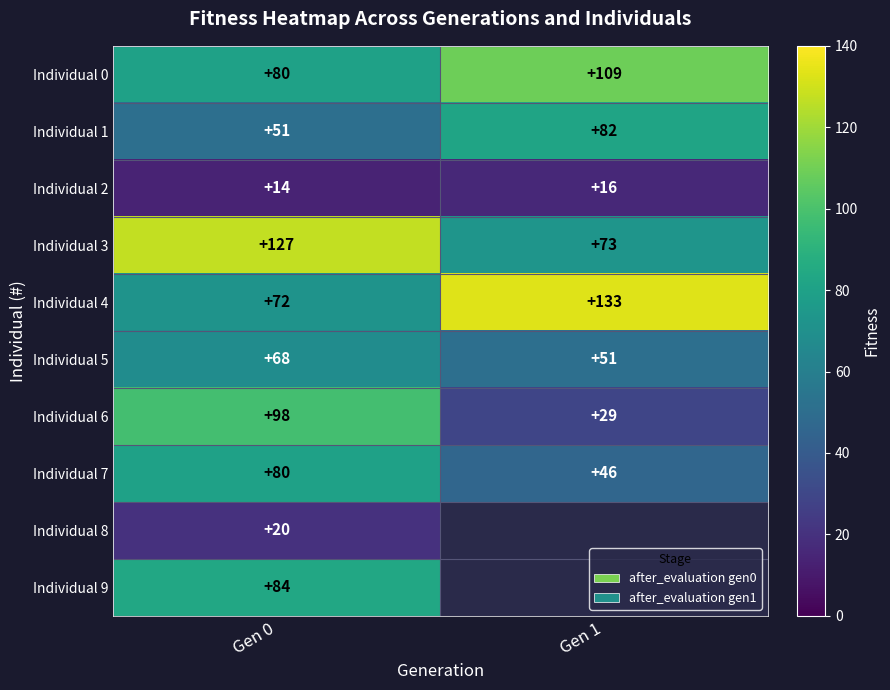

Is it true that Individual 3 equals 86.3 at Gen 0?

False